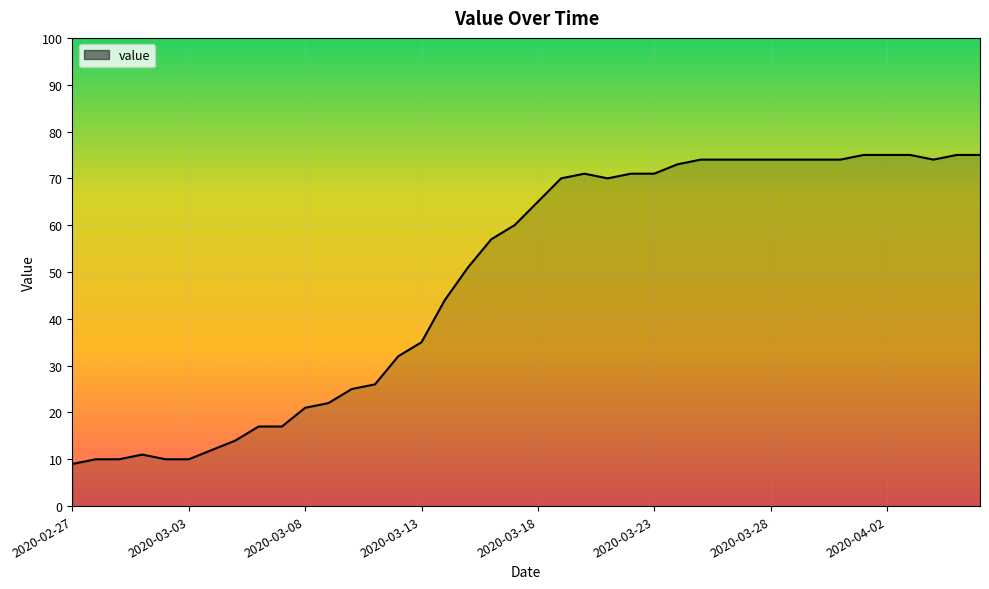

True or false: there are more than 1 points higher than both neighbors.

True